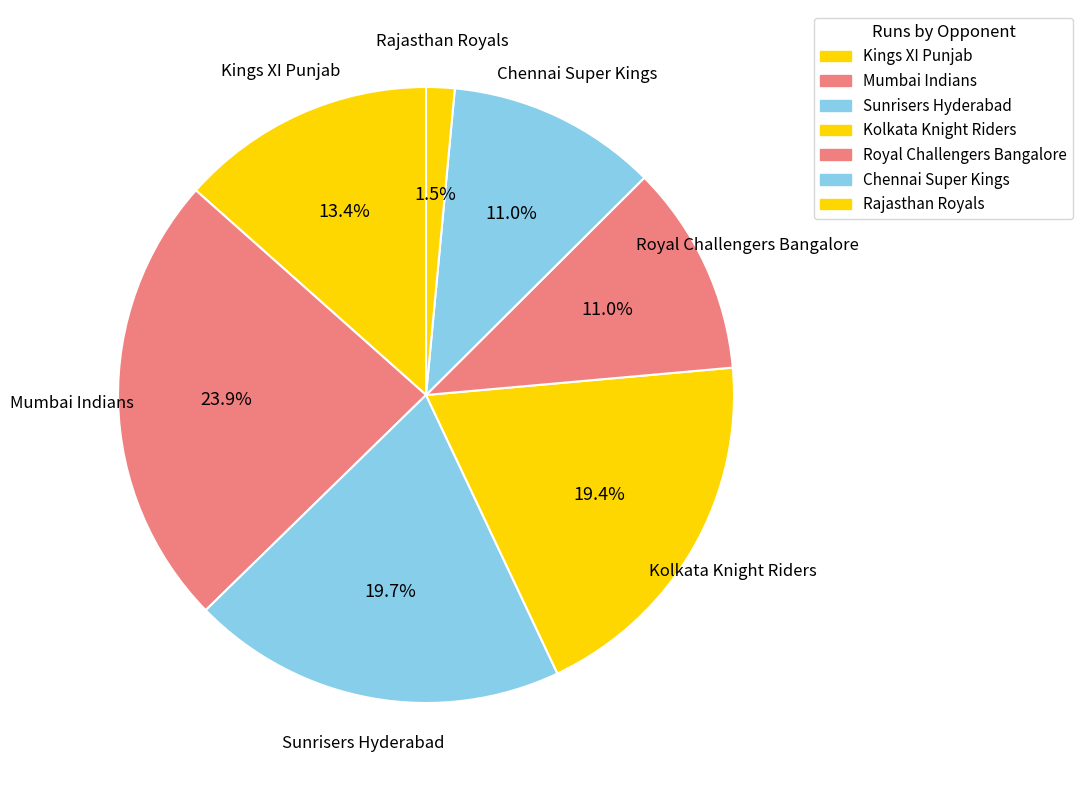

Which slice is the largest?

Mumbai Indians